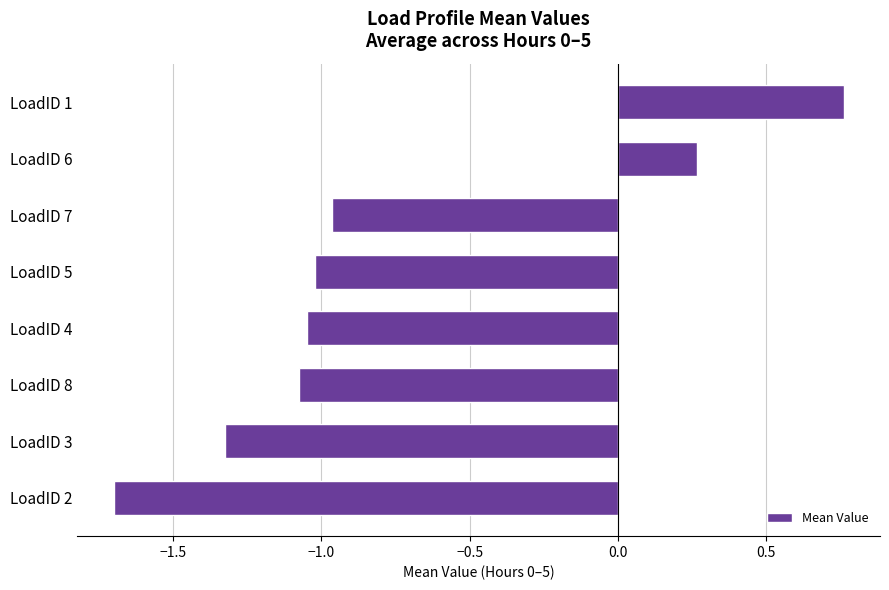

Count the number of categories in the chart.

8